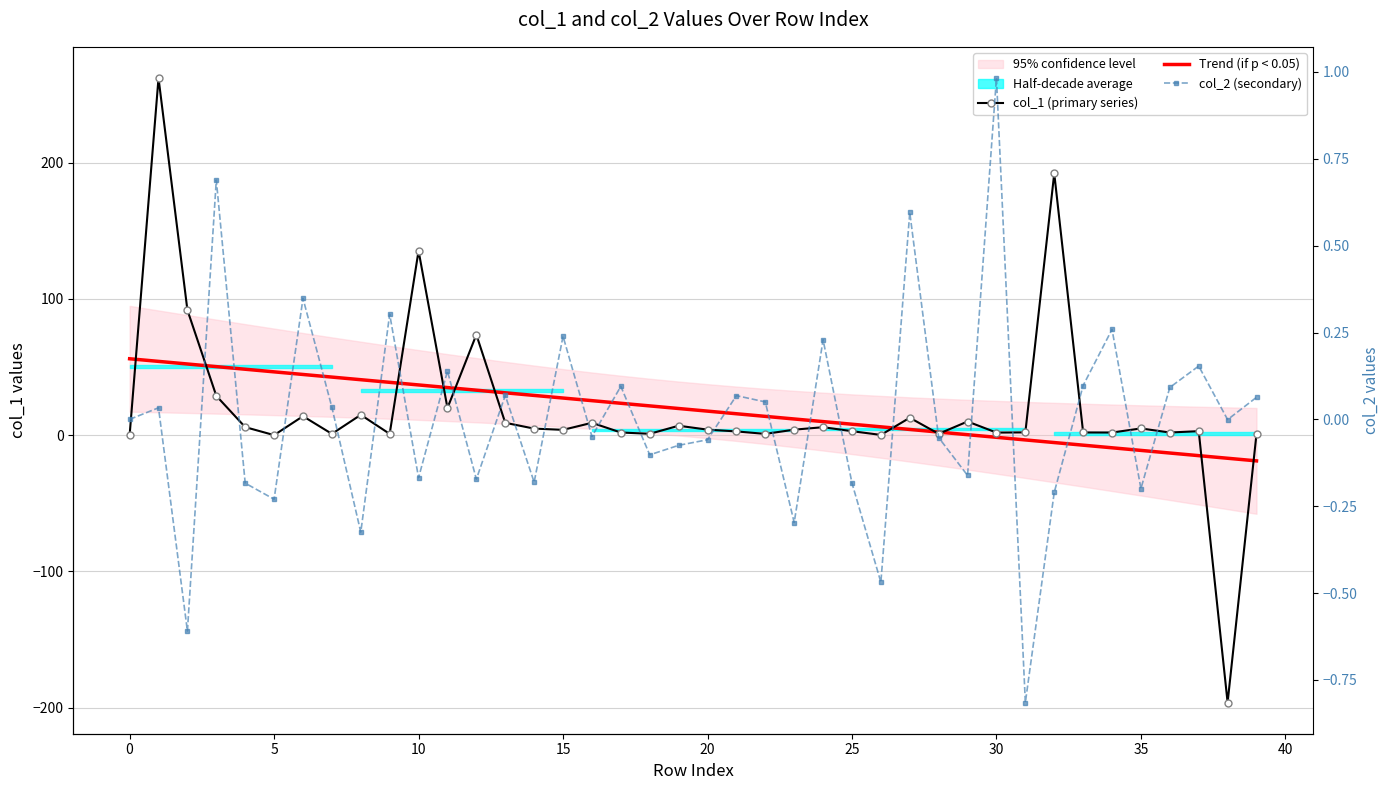

What is the spread (max minus min) of values at 28?

2.4